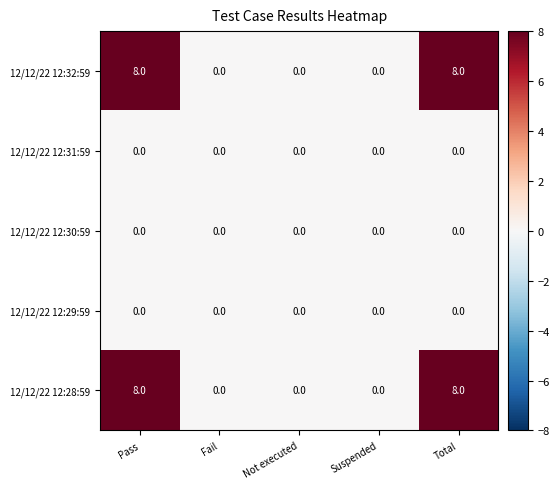

What is the maximum value shown in the chart?

8